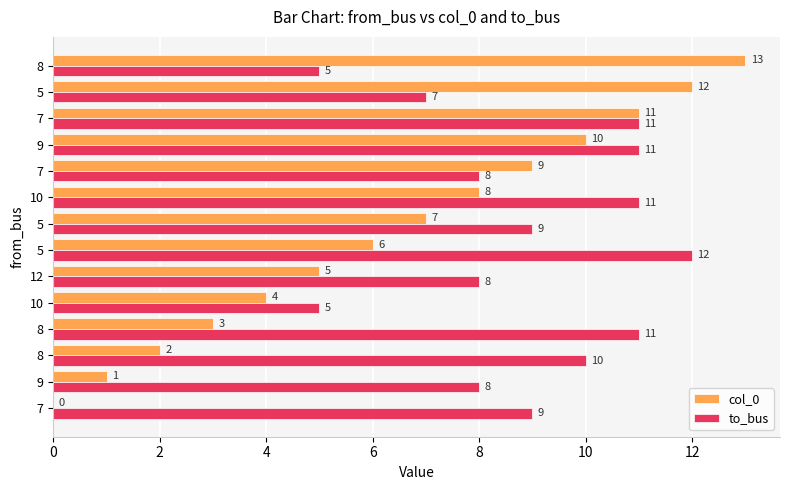

What is the difference between the maximum and second lowest values in the col_0 series?

12